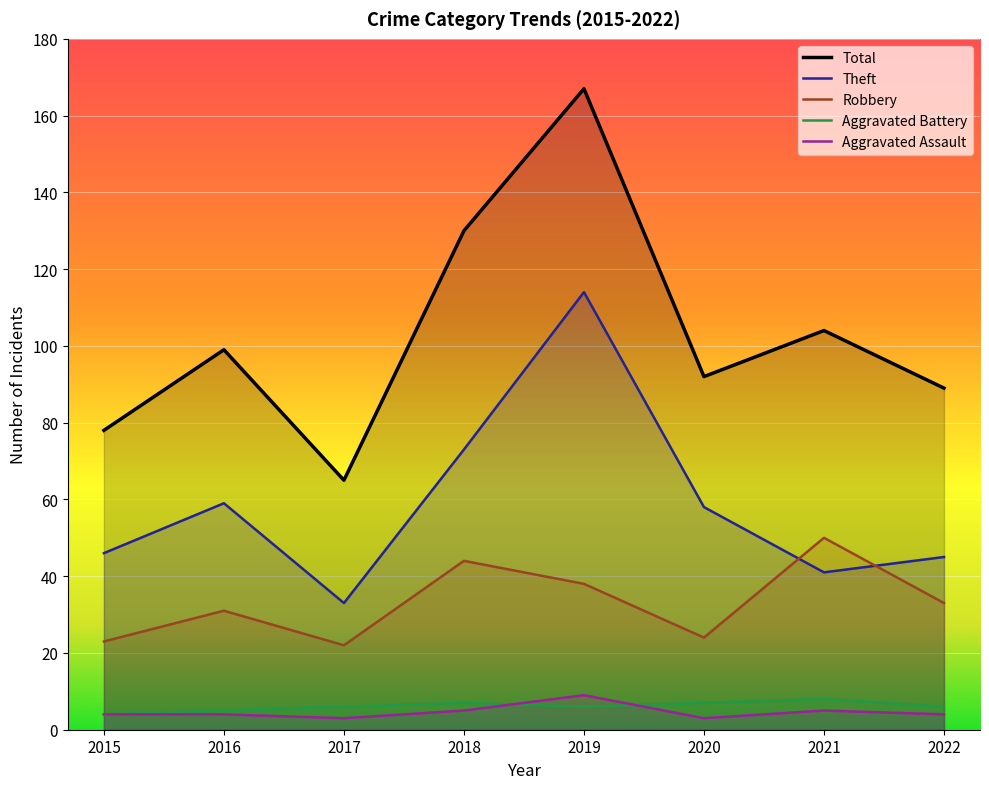

What is the spread (max minus min) of values at 2019?

161